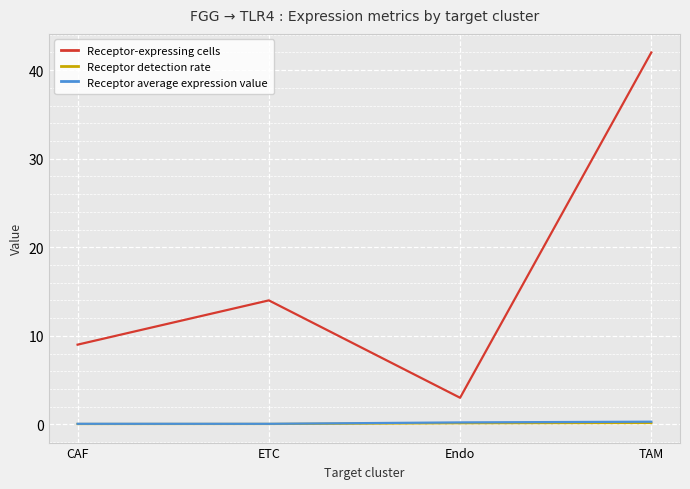

Which series has the largest range (max minus min)?

Receptor-expressing cells